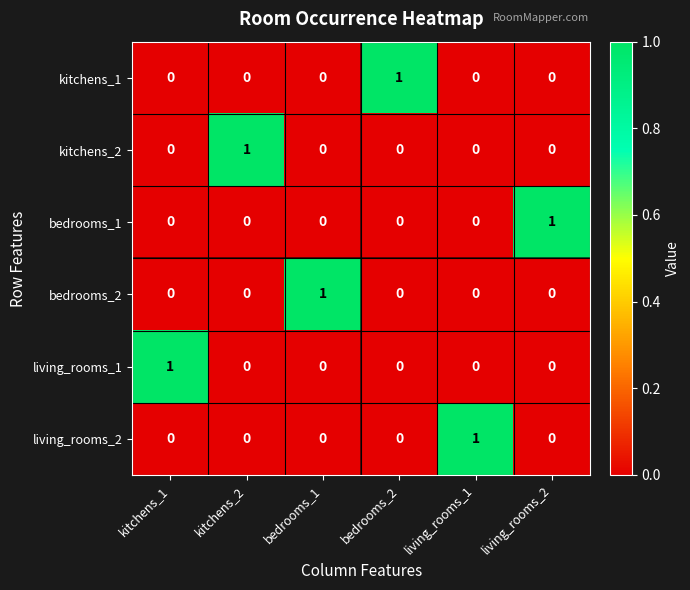

Is the value of kitchens_2 at bedrooms_2 greater than the value of bedrooms_1 at living_rooms_2?

No